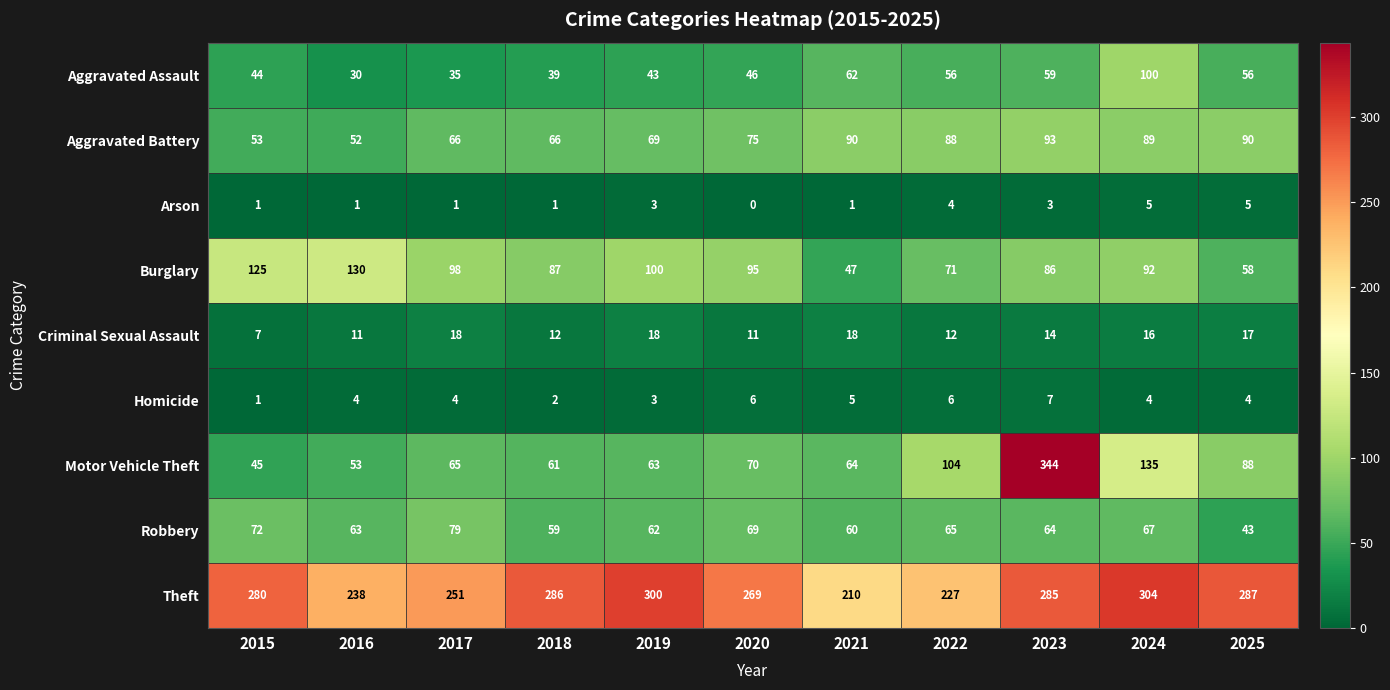

Is it true that Motor Vehicle Theft equals 64 at 2021?

True